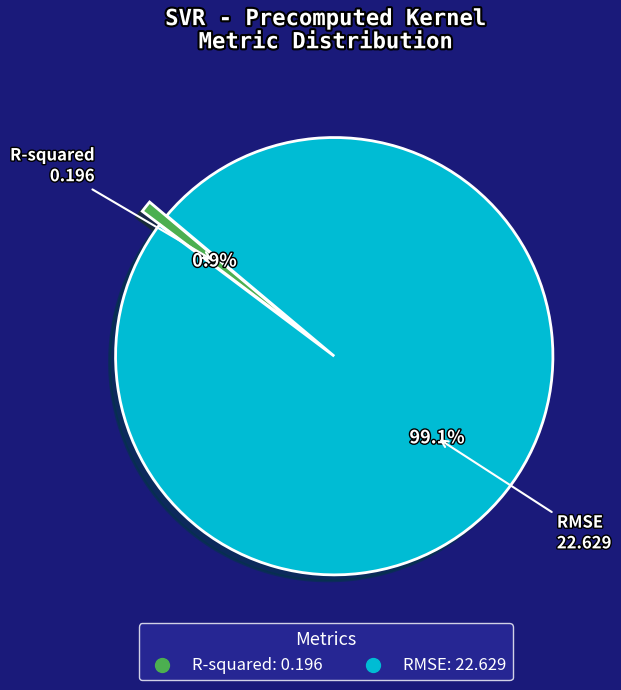

True or false: R-squared accounts for 9% of the total.

False